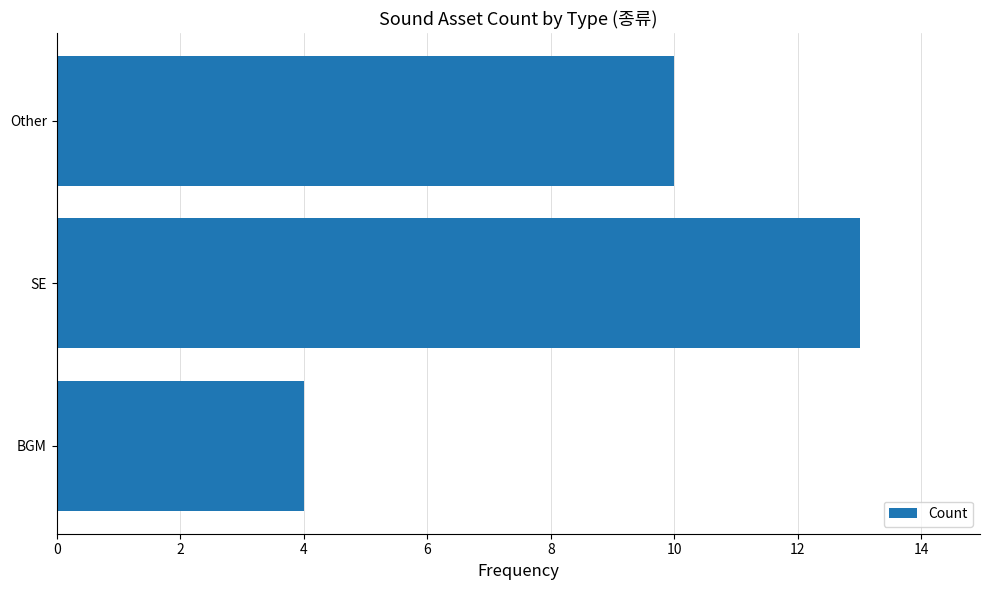

How many data points are less than 10?

1